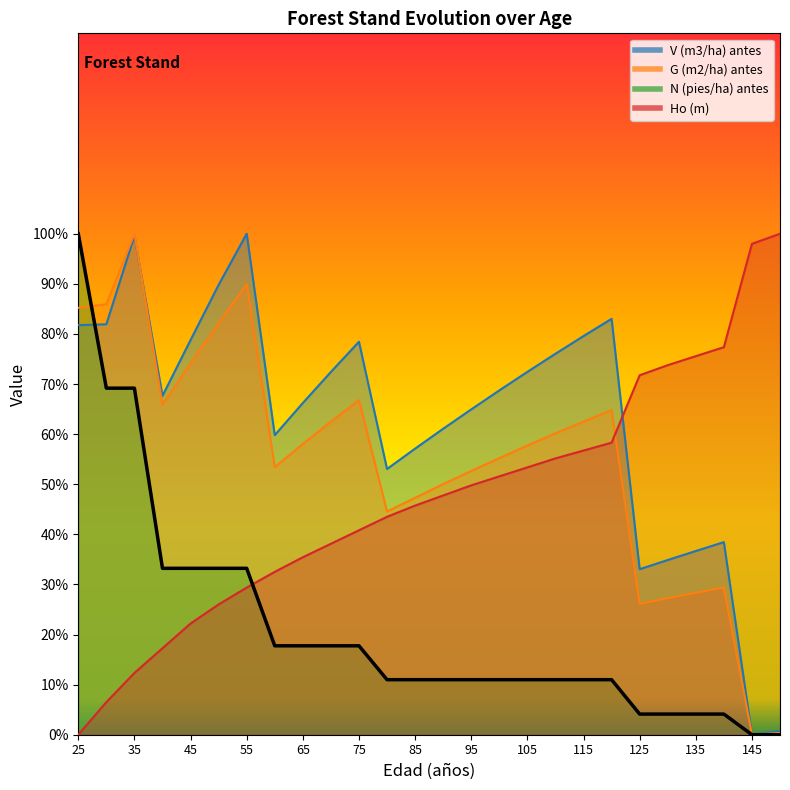

Reading right to left, extract all data points from this chart.

V (m3/ha) antes: 0.7	0.0	38.4	36.7	34.9	33.0	83.0	79.6	76.0	72.4	68.7	64.9	61.1	57.1	53.0	78.4	72.4	66.2	59.8	100.0	89.8	78.8	67.6	99.6	81.9	81.7
G (m2/ha) antes: 0.4	0.0	29.4	28.3	27.3	26.1	64.8	62.5	60.2	57.7	55.2	52.7	50.0	47.3	44.5	66.8	62.5	58.0	53.4	89.9	82.2	74.1	65.9	100.0	85.9	85.2
N (pies/ha) antes: 0.0	0.0	4.1	4.1	4.1	4.1	11.0	11.0	11.0	11.0	11.0	11.0	11.0	11.0	11.0	17.8	17.8	17.8	17.8	33.2	33.2	33.2	33.2	69.2	69.2	100.0
Ho (m): 100.0	98.0	77.4	75.6	73.8	71.7	58.3	56.7	55.2	53.4	51.6	49.8	47.8	45.7	43.5	40.8	38.1	35.4	32.5	29.4	26.0	22.2	17.3	12.3	6.5	0.0